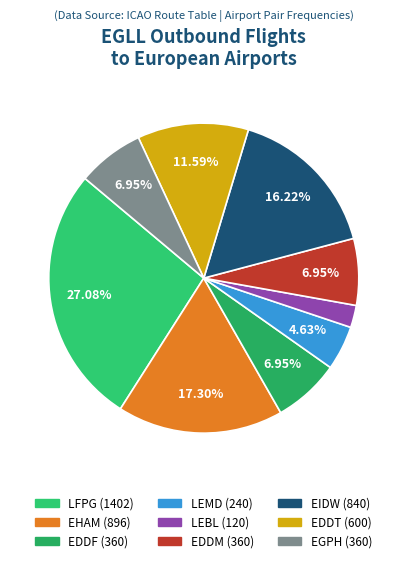

To the nearest percent, what percentage of the pie is LFPG?

27%